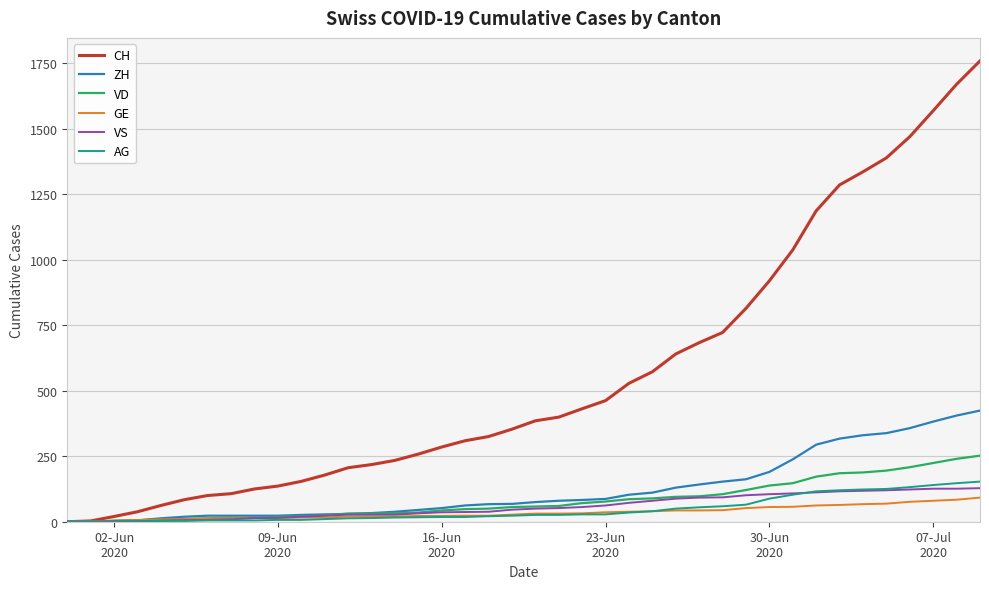

Which series has the widest spread of values?

CH